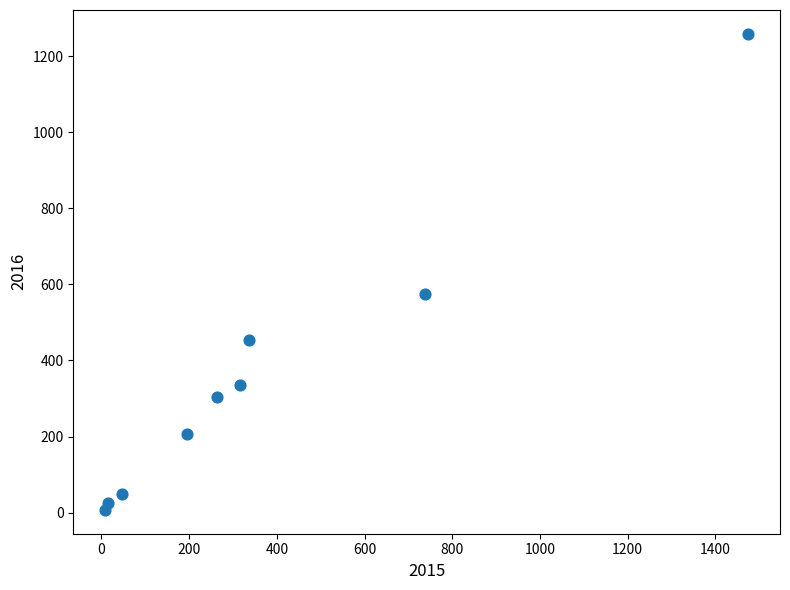

What is the range of Y values (max minus min)?

1252